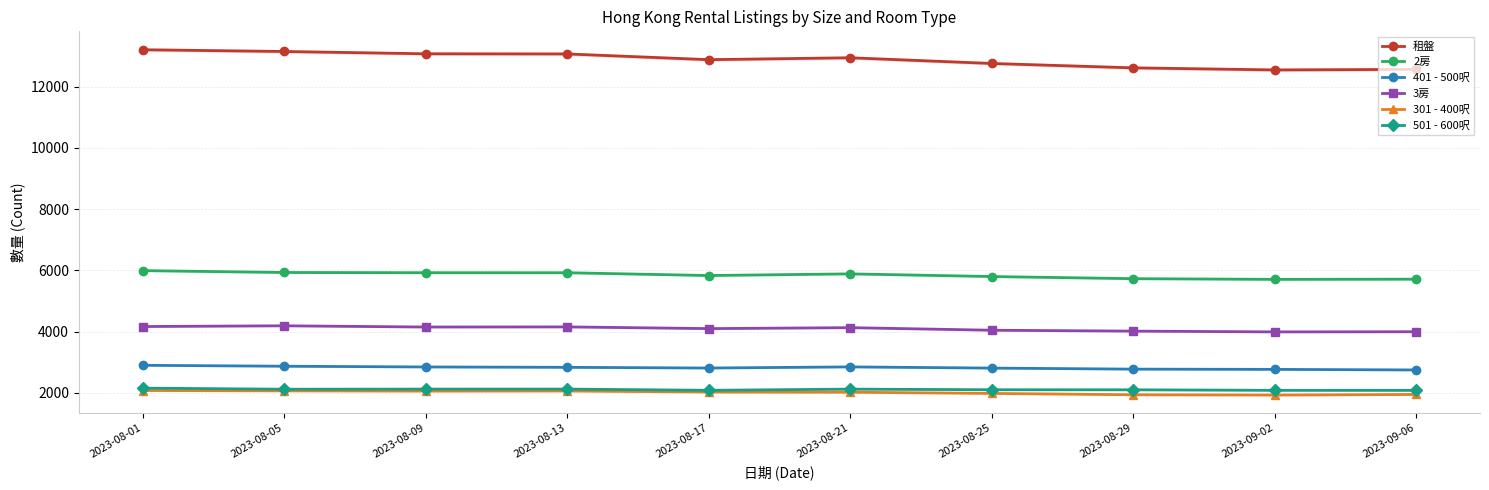

At which label is 租盤 closest to 12870?

2023-08-17